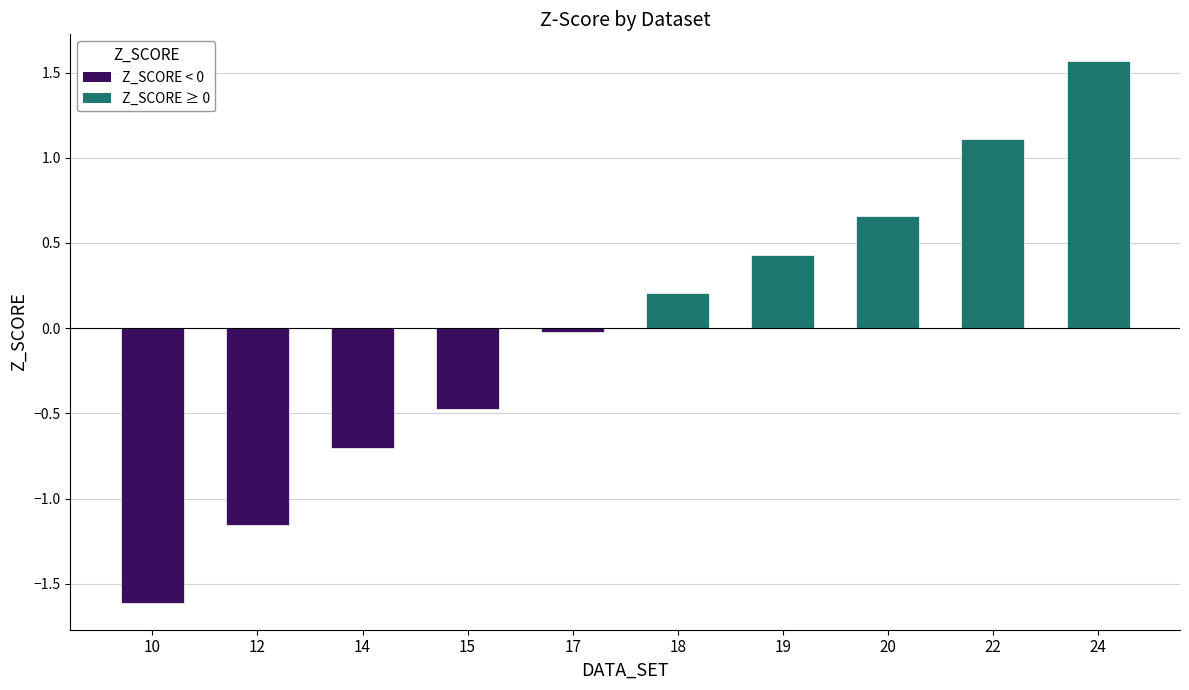

What is the minimum value shown in the chart?

-1.6